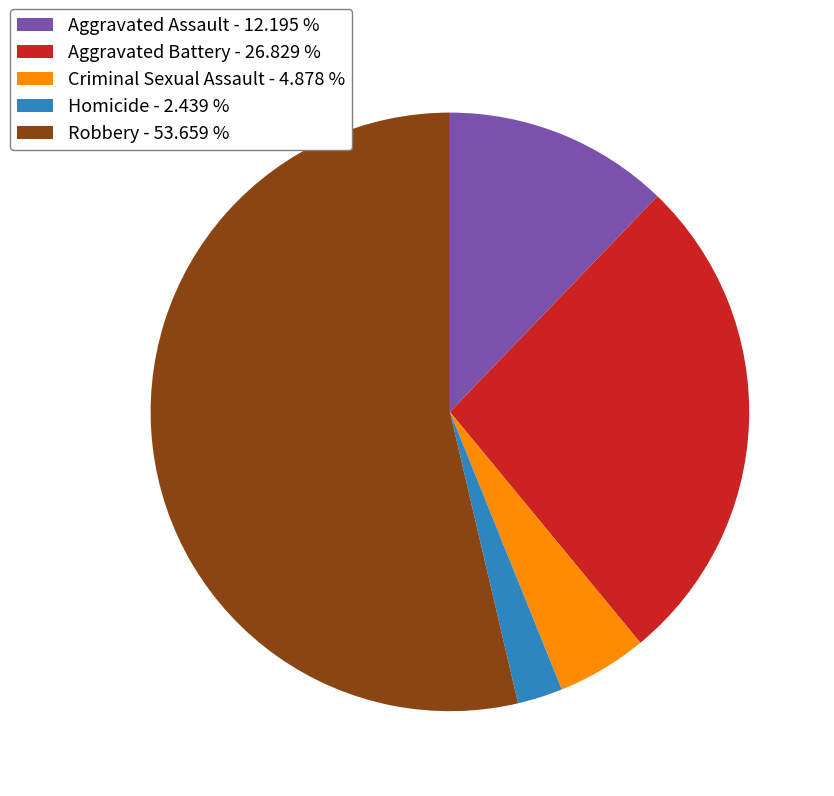

Combined, do Homicide - 2.439 % and Aggravated Battery - 26.829 % account for over 50%?

No